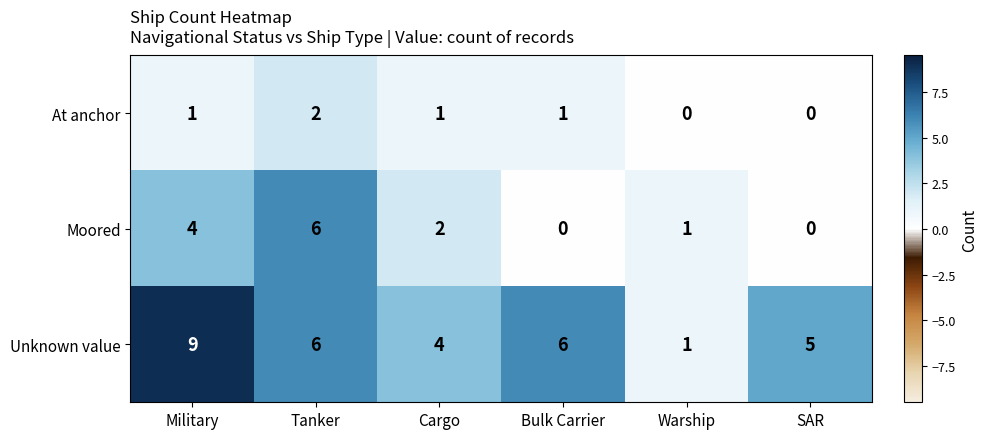

At which label does Unknown value reach its minimum?

Warship